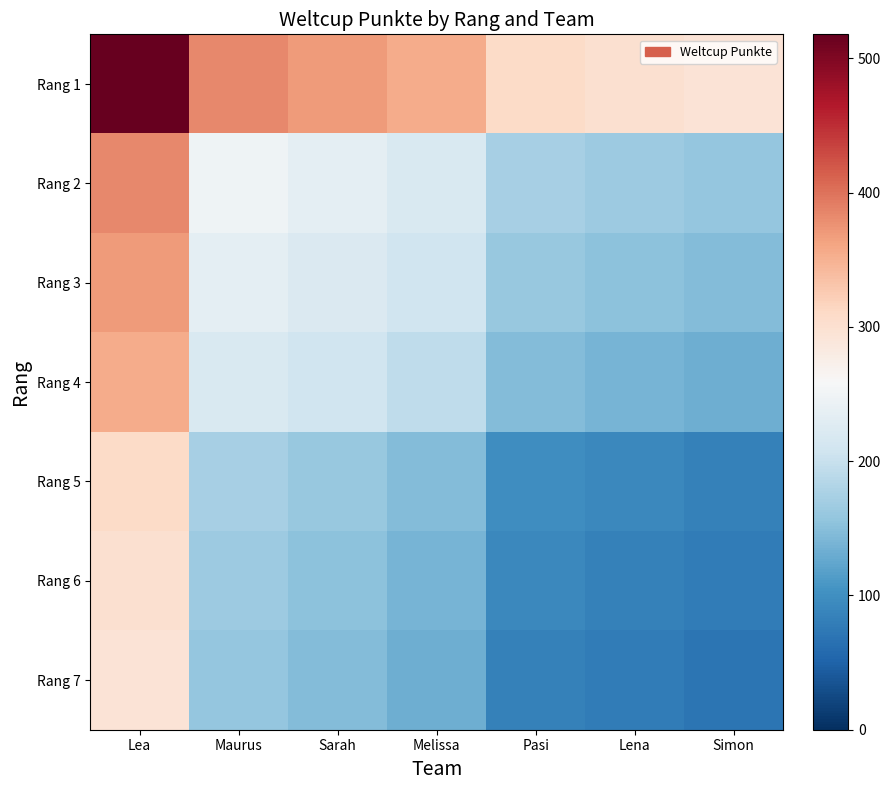

What is the maximum value shown in the chart?

518.0